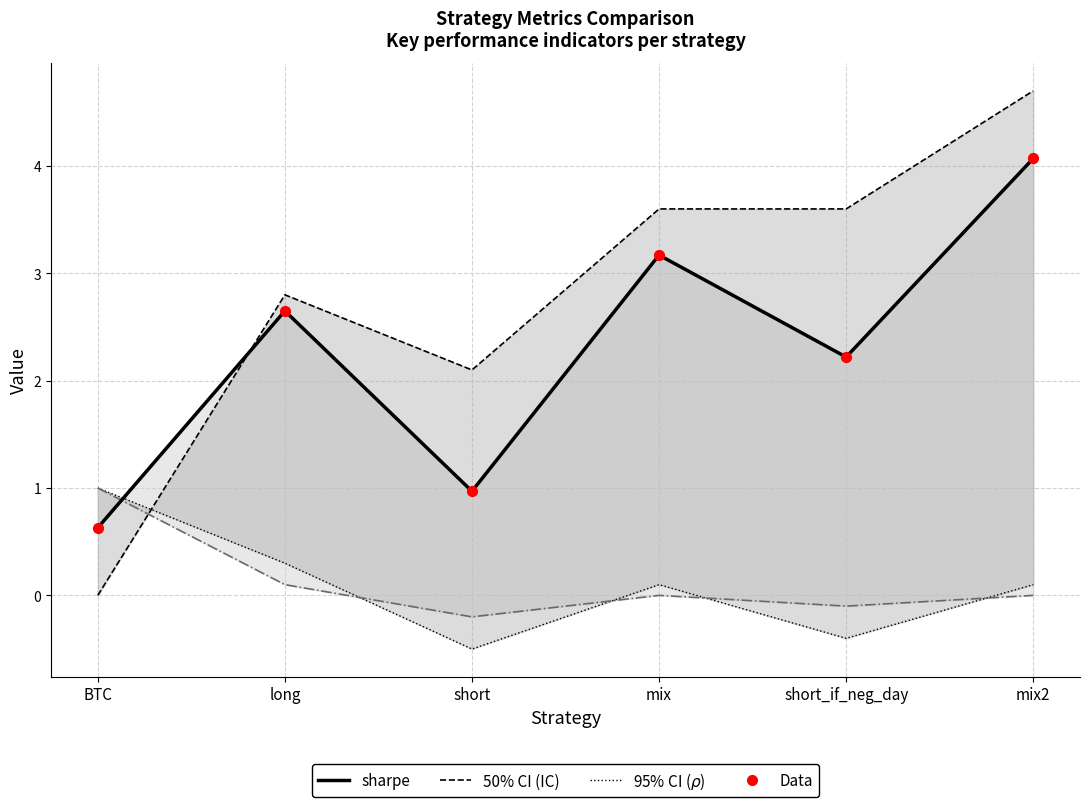

Which series has the largest total across all categories?

IC